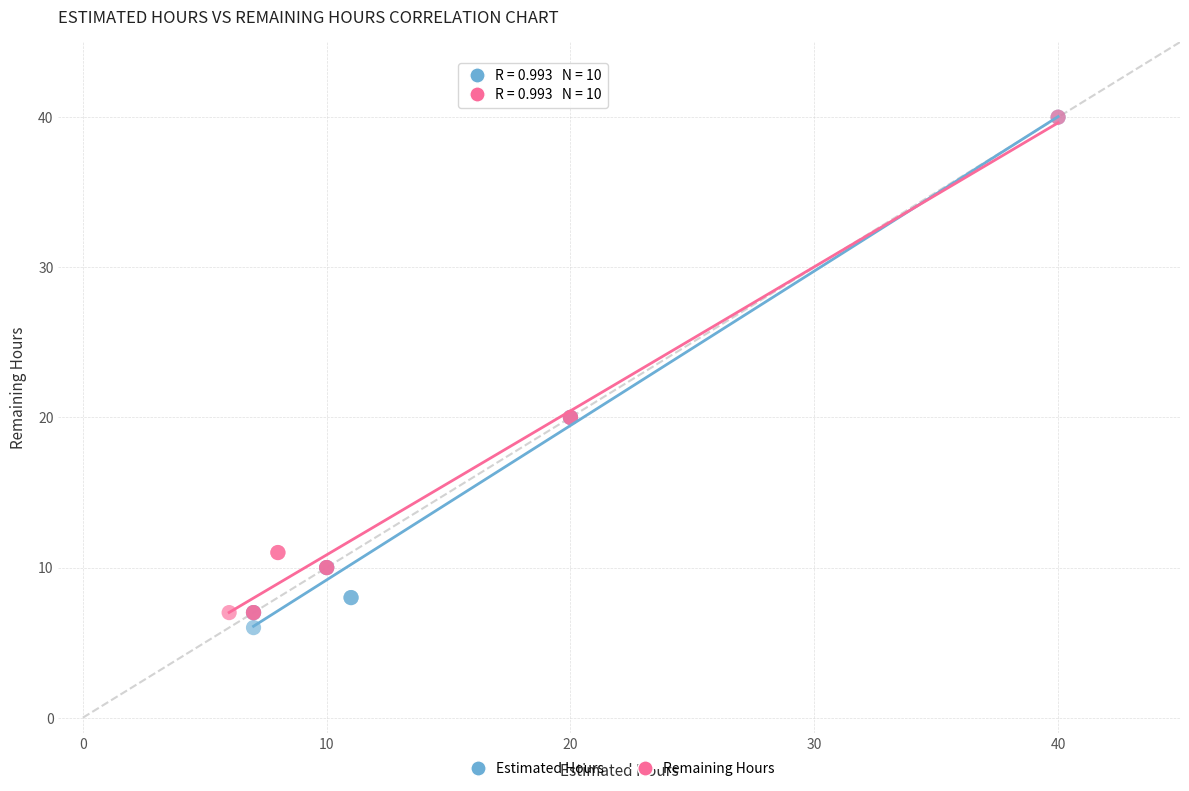

Which series has the largest Y range (max minus min)?

Estimated Hours